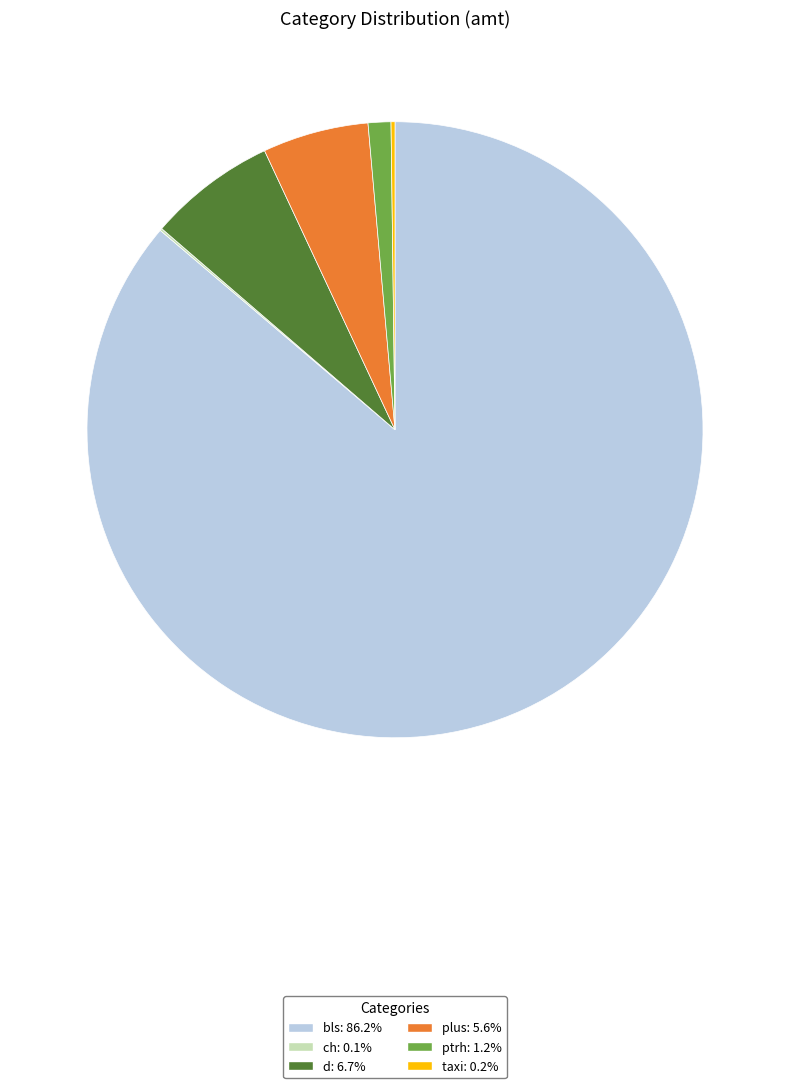

Combined, do plus and d account for over 50%?

No